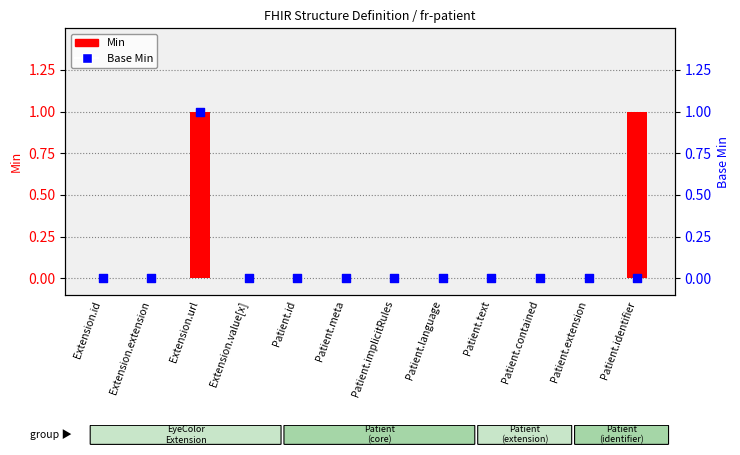

Is the value of Min at Extension.value[x] greater than the value of Base Min at Extension.extension?

No